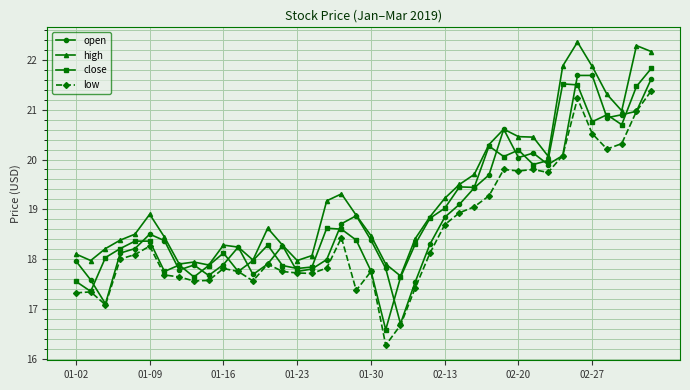

Is this an area chart (filled region under the line)?

No